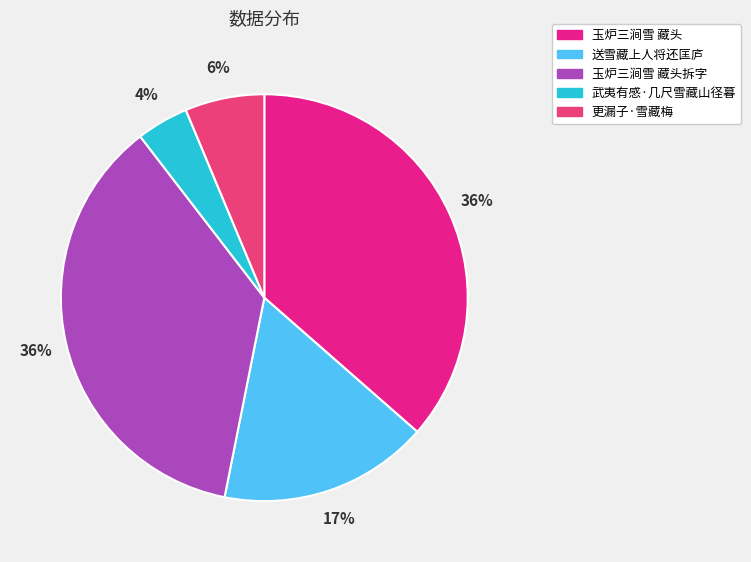

How many segments does this pie chart have?

5